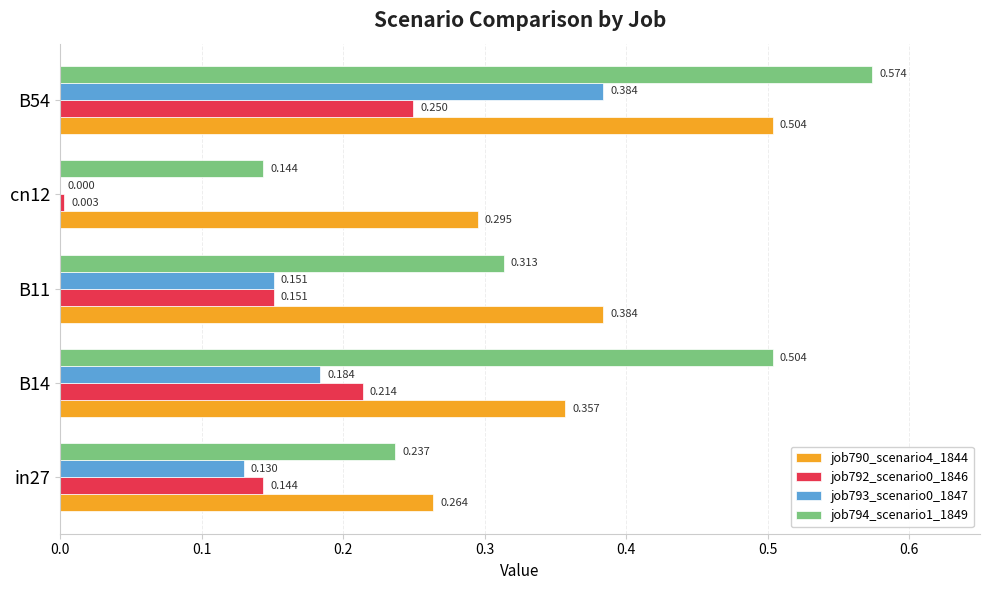

List the series in order of their peak value, highest first.

job794_scenario1_1849, job790_scenario4_1844, job793_scenario0_1847, job792_scenario0_1846